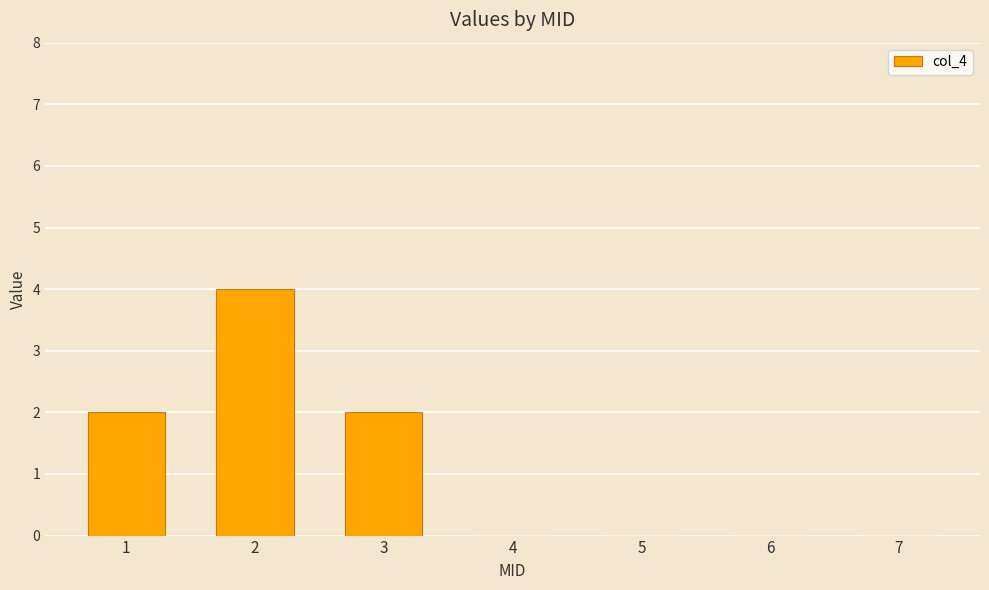

True or false: the data shows 0 at 7.

True